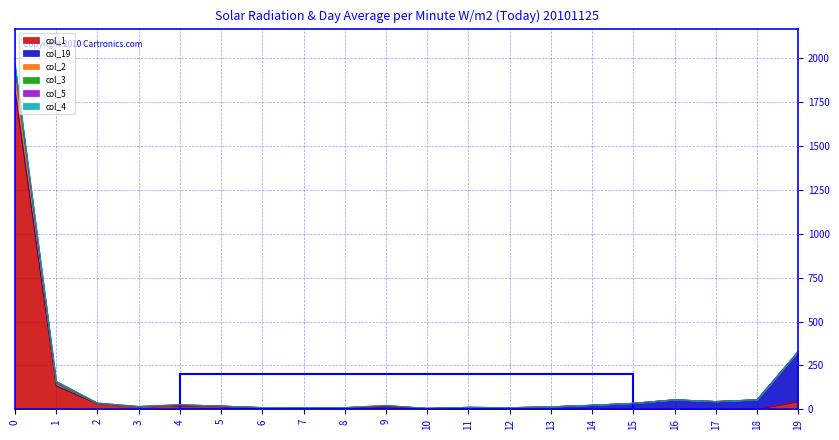

Between 3 and 13, which series saw the biggest shift?

col_1